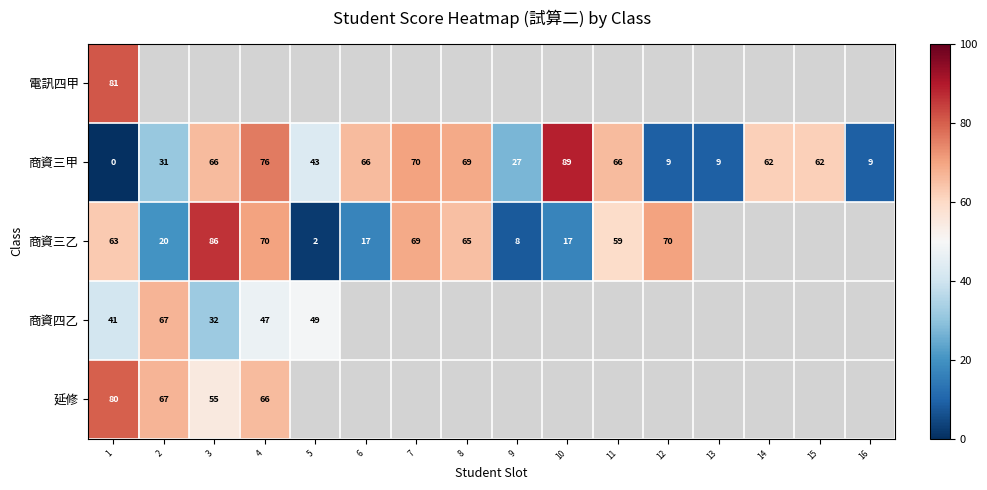

At which category is the sum across all series the highest?

1